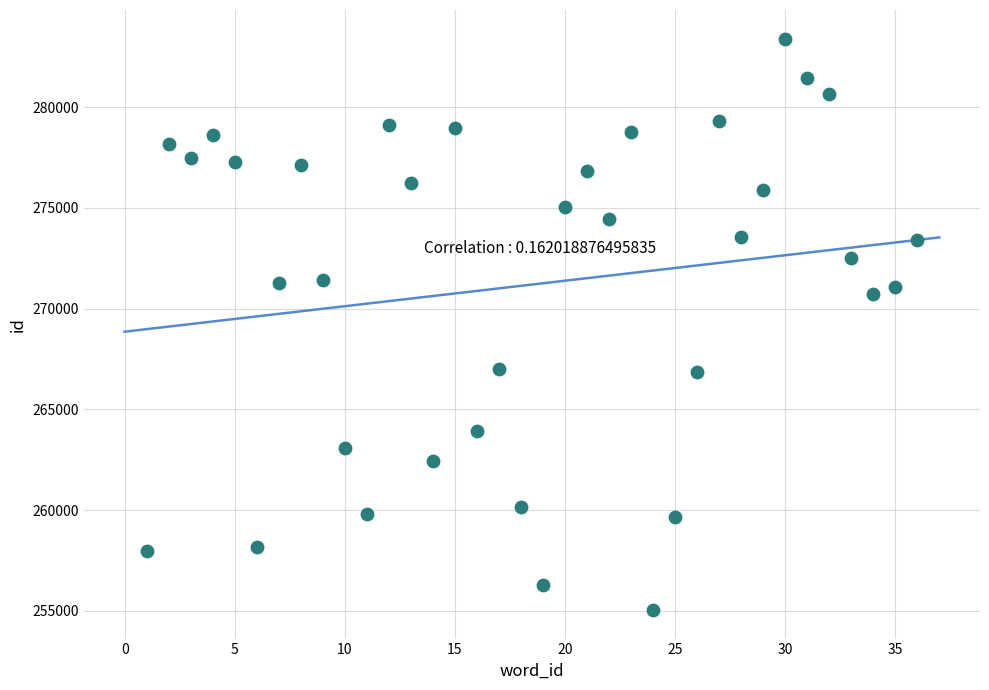

What Y value in the scatter plot is closest to 269221?

270717